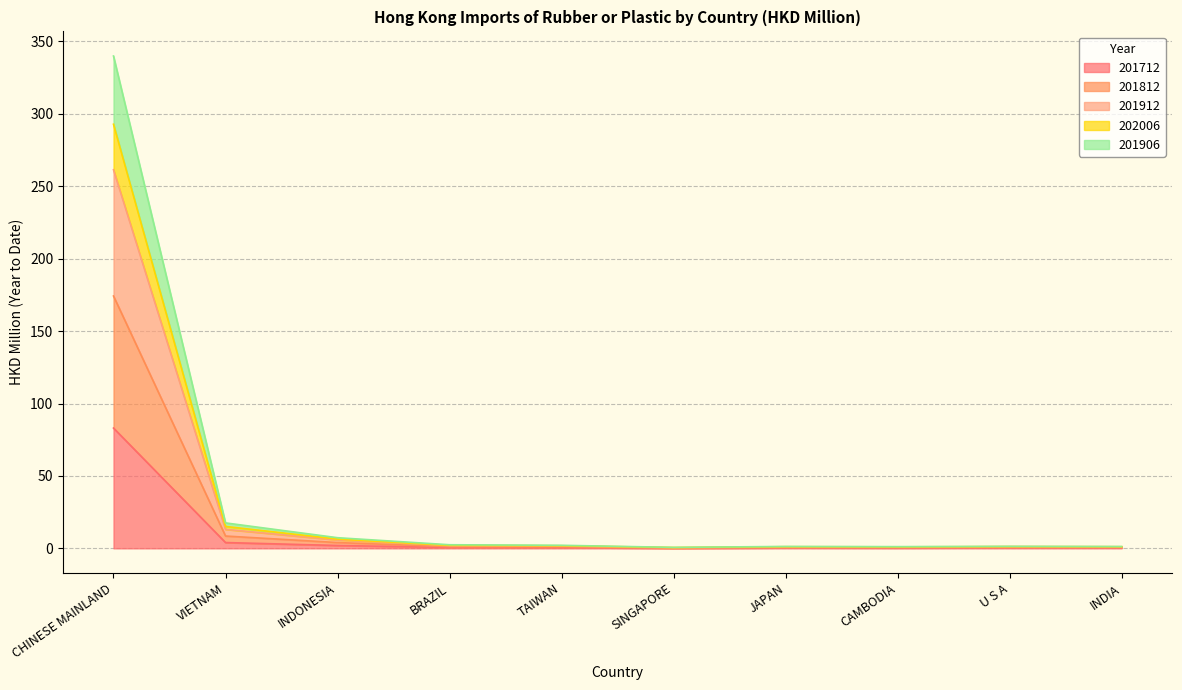

What is the total value across all series at BRAZIL?

2.5